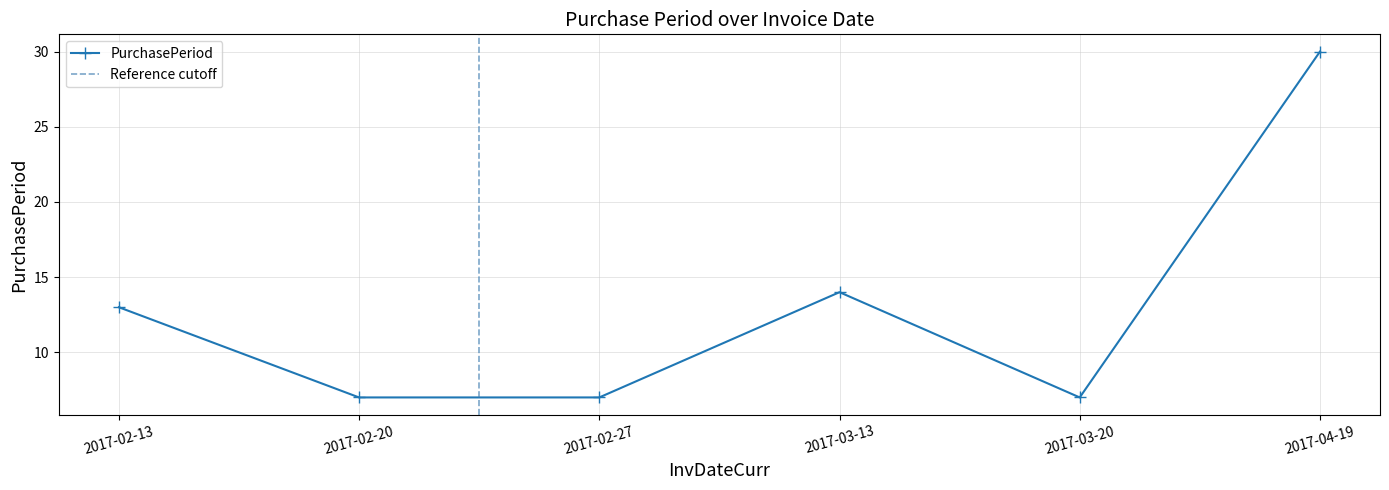

Is it true that the value at 2017-02-13 is 13?

True